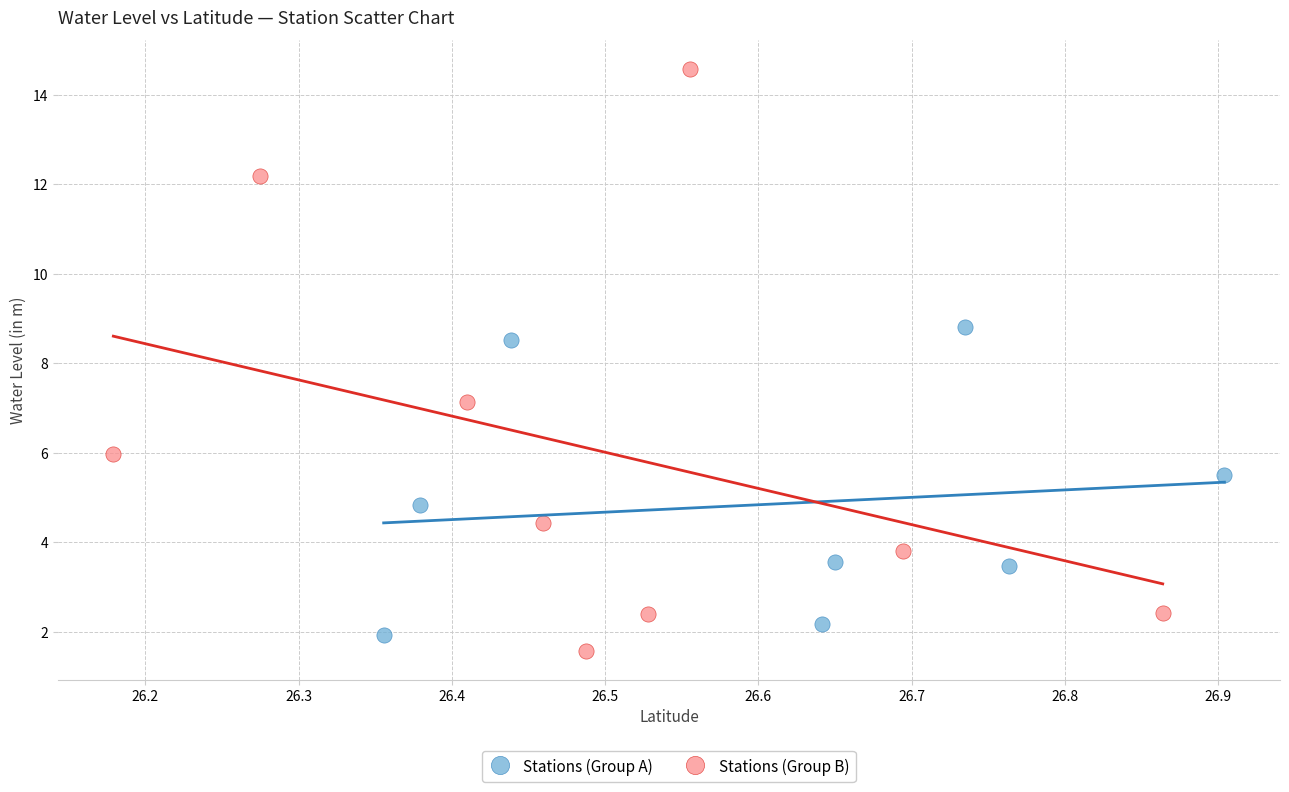

Which series has the largest Y range (max minus min)?

Stations (Group B)